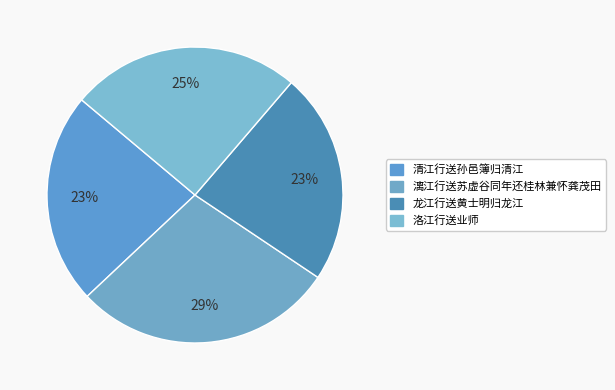

Which slice is the smallest?

清江行送孙邑簿归清江